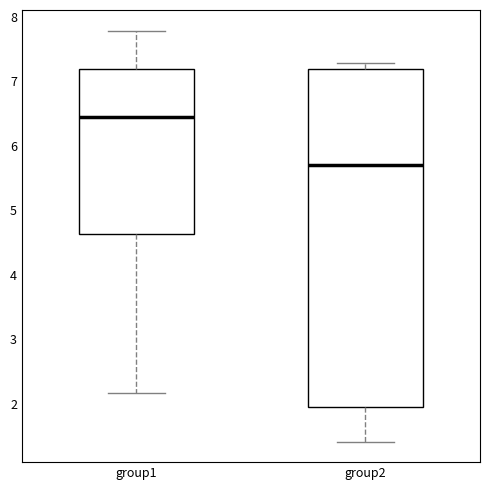

Reading left to right, transcribe this box plot: for each box, give where its median line is, the range the box spans, and where its two whiskers end, as read against the y-axis. The values are not printed on the chart, so give them approximately, as read against the axis.

group1: median 6.4, box 4.6 to 7.2, whiskers 2.2 to 7.8
group2: median 5.7, box 2.0 to 7.2, whiskers 1.4 to 7.3